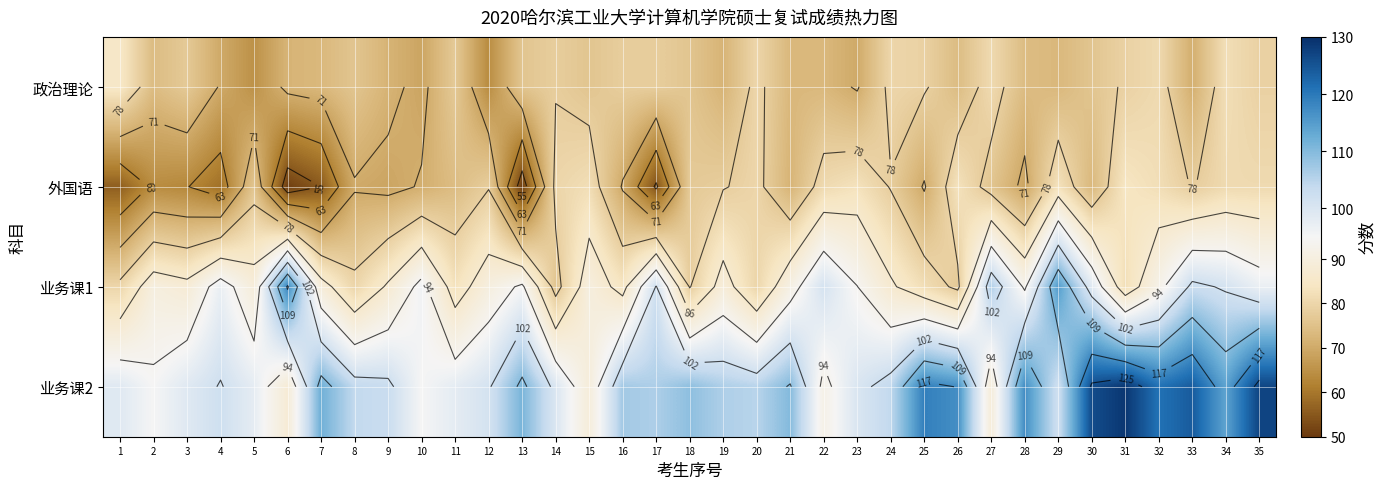

List the series in order of their peak value, highest first.

业务课2, 业务课1, 政治理论, 外国语